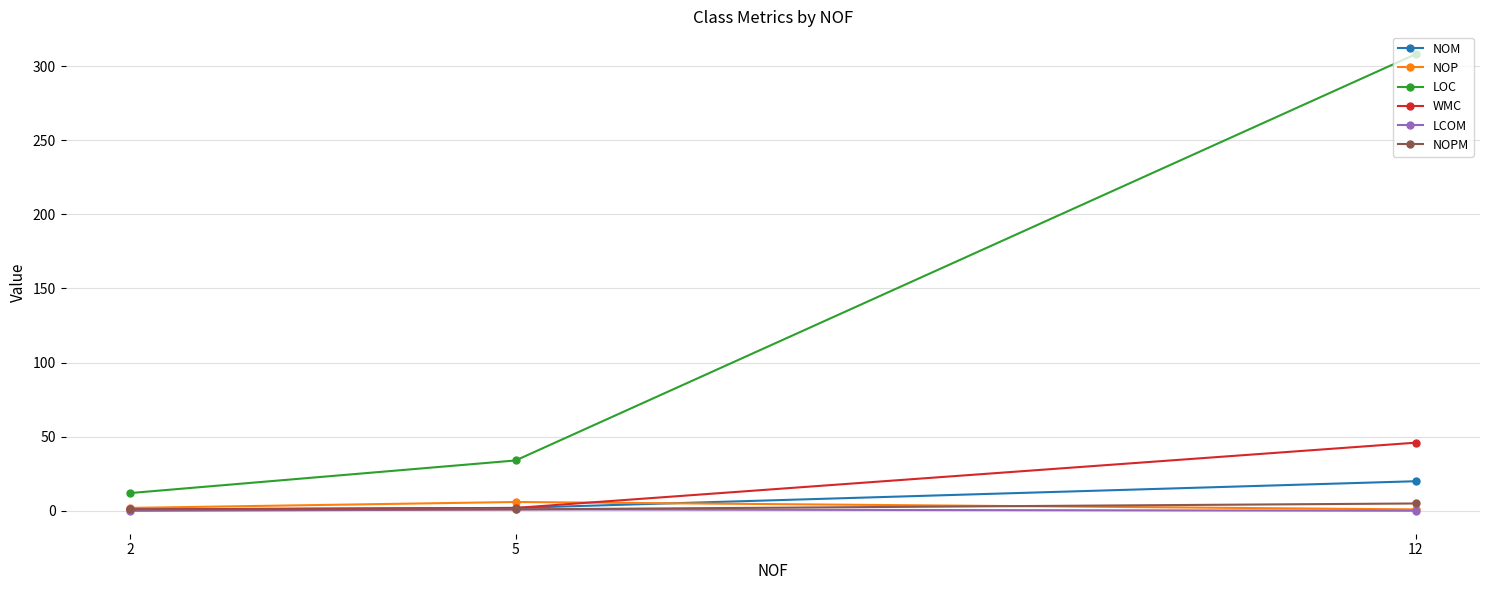

Between 5 and 2, which series saw the biggest shift?

LOC